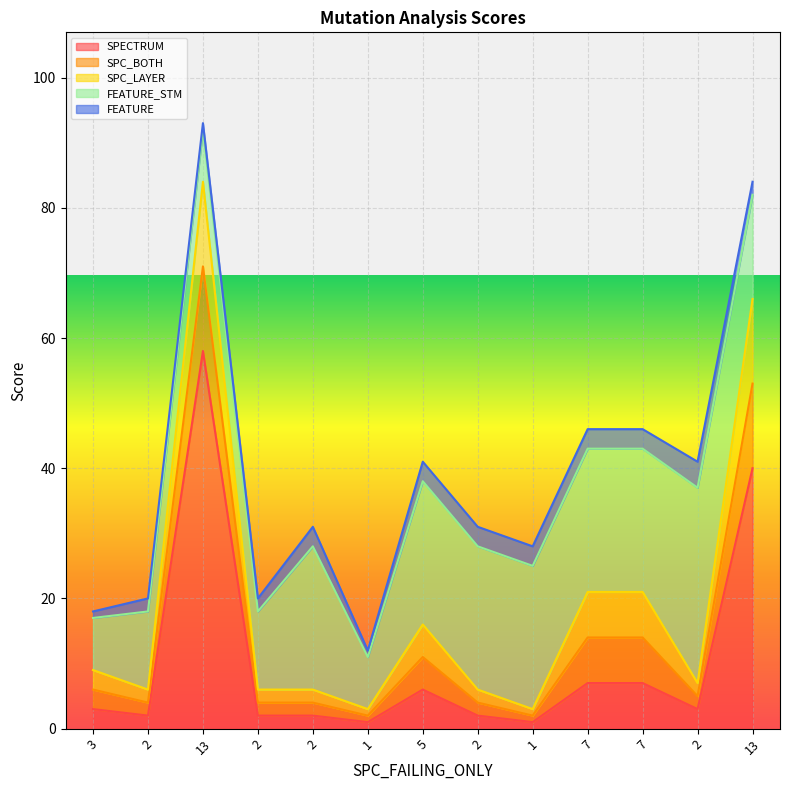

How many lines are shown in the chart?

5